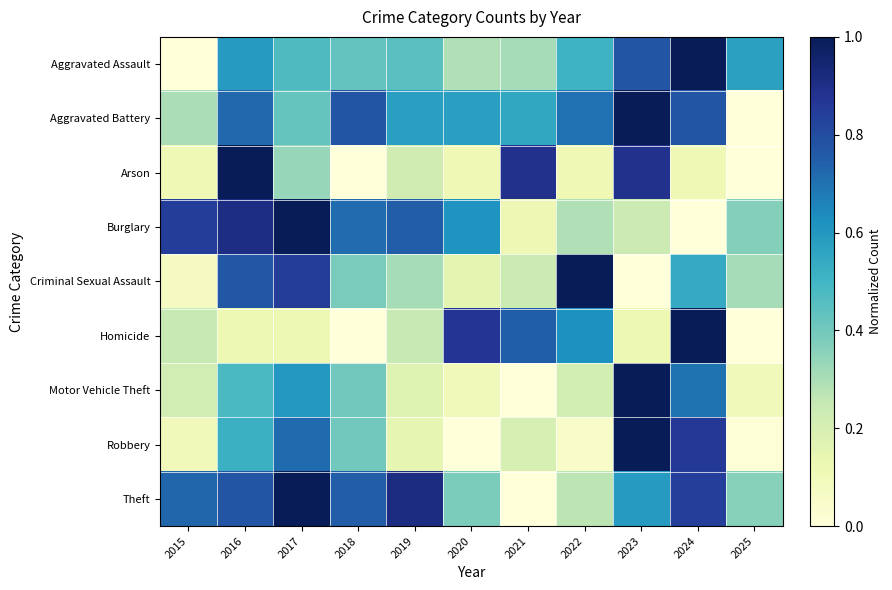

At how many categories does at least one series exceed 0?

11